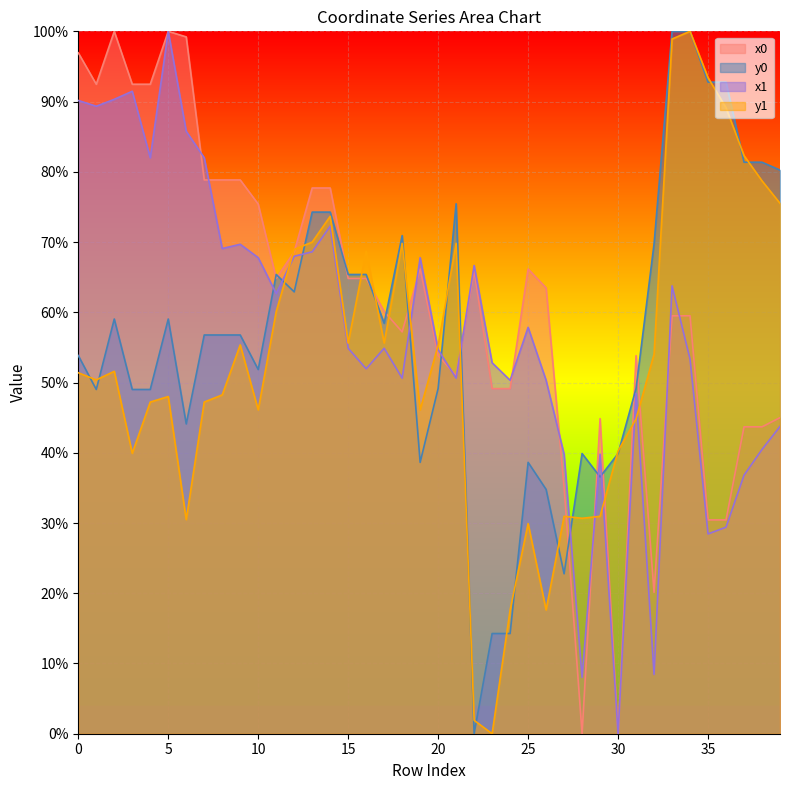

Reading left to right, list all the values displayed in this chart.

x0: 96.9	92.5	100.0	92.5	92.5	100.0	99.2	78.8	78.8	78.8	75.4	64.8	68.6	77.7	77.7	64.8	64.8	60.1	57.2	66.2	53.8	51.0	65.9	49.1	49.1	66.2	63.5	35.0	0.0	44.9	0.0	53.8	20.1	59.5	59.5	30.4	30.4	43.7	43.7	45.0
y0: 53.8	49.0	59.0	49.0	49.0	59.0	44.1	56.8	56.8	56.8	51.9	65.4	62.9	74.3	74.3	65.4	65.4	58.4	70.9	38.6	49.2	75.5	0.0	14.3	14.3	38.6	34.8	22.8	39.9	36.6	39.9	49.2	69.7	100.0	100.0	92.8	92.8	81.4	81.4	80.2
x1: 90.2	89.3	90.3	91.5	82.0	100.0	85.8	82.0	69.1	69.7	67.8	62.7	68.0	68.6	72.3	54.9	52.0	54.9	50.6	67.8	54.7	50.6	66.7	52.8	50.3	57.9	50.3	39.8	8.0	39.8	0.0	48.5	8.4	63.8	53.3	28.4	29.4	36.8	40.5	43.7
y1: 51.4	50.4	51.6	39.9	47.2	48.0	30.5	47.2	48.2	55.4	46.1	60.1	68.9	70.0	73.7	55.6	68.7	55.6	69.8	46.1	55.3	69.8	1.9	0.0	17.6	29.9	17.6	31.0	30.7	31.0	40.2	44.8	54.0	98.9	100.0	93.4	89.1	82.3	78.7	75.5